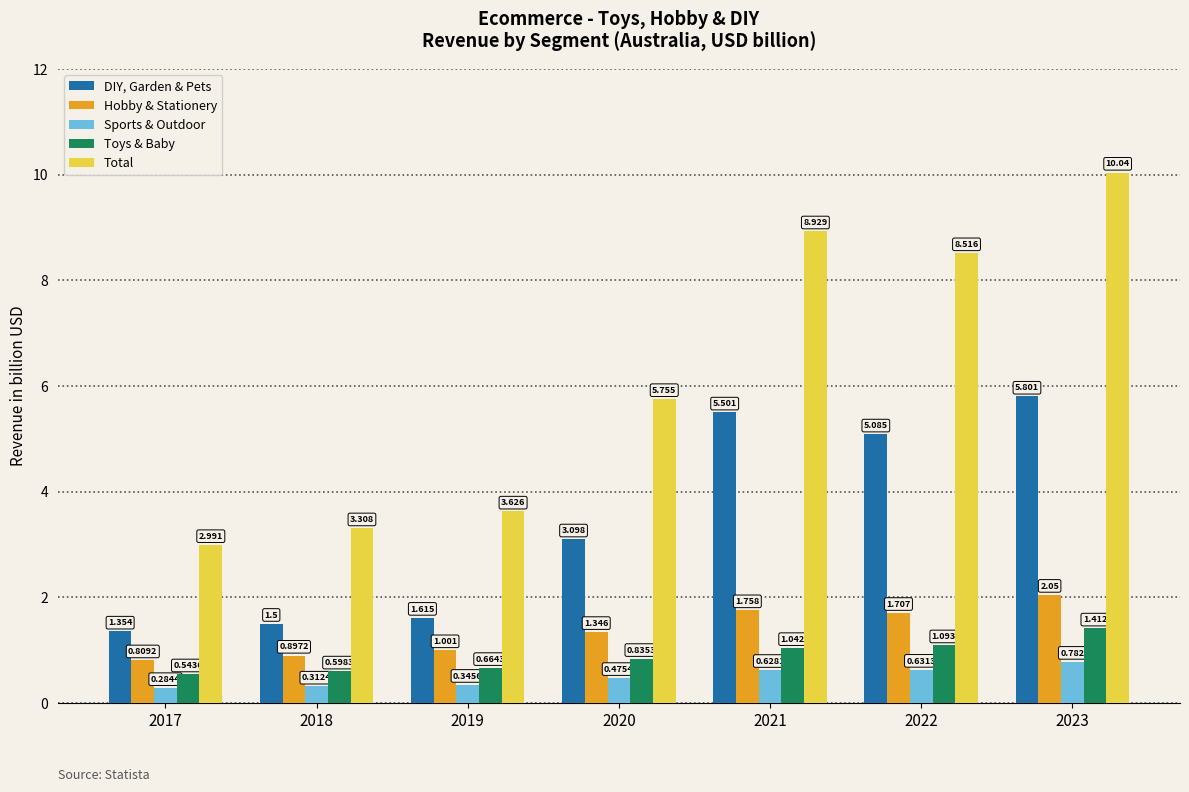

How many distinct data groups are displayed?

5